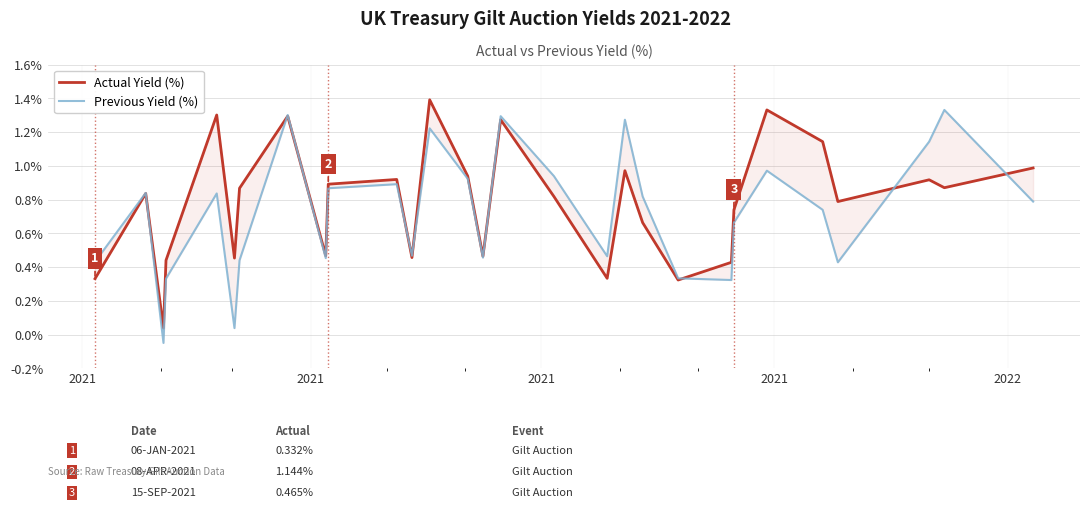

At which label does Actual Yield (%) reach its peak?

12